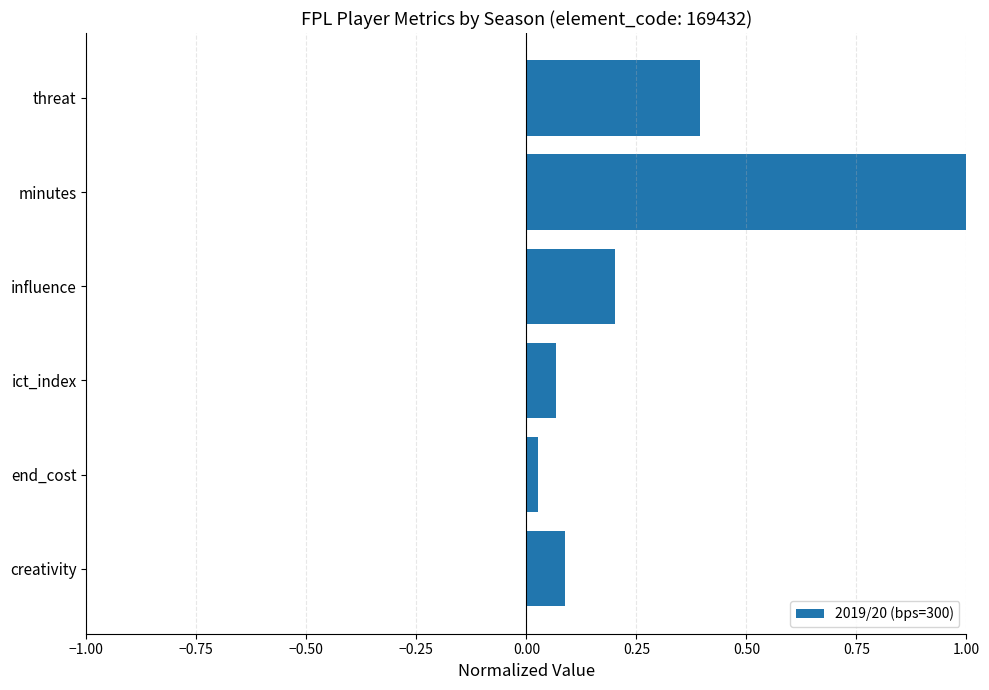

What is the difference between the maximum and second lowest values?

0.9